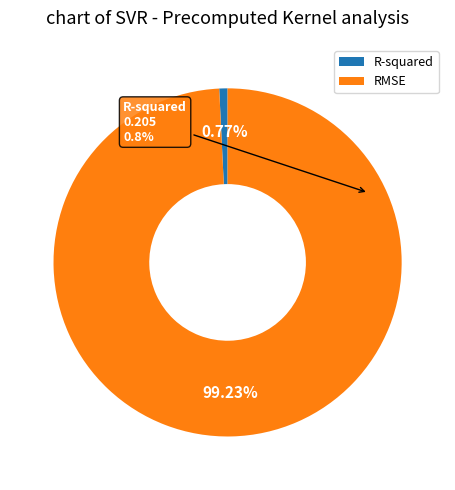

Which slice represents more than half of the pie?

RMSE